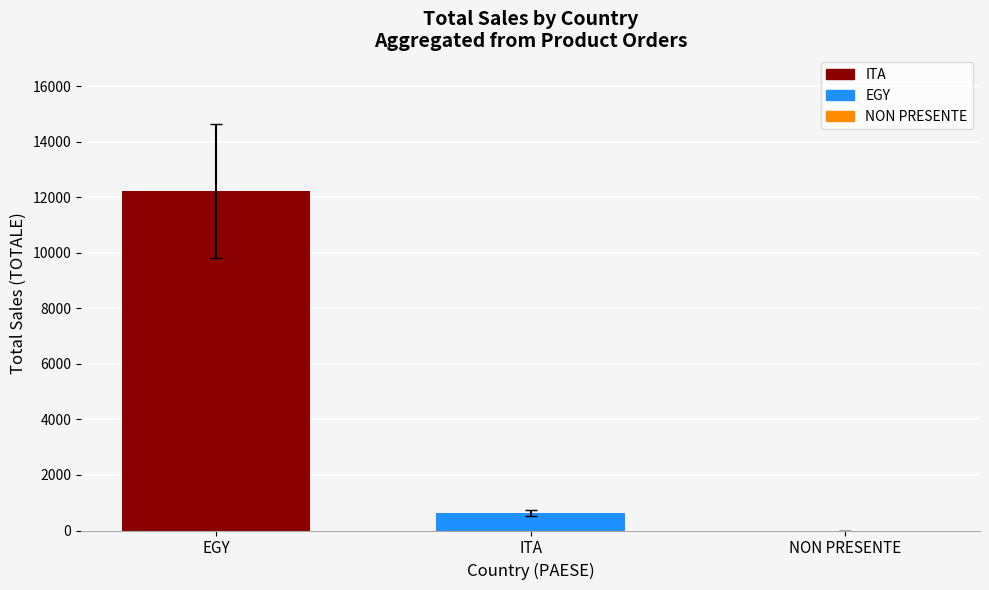

Between ITA and NON PRESENTE, which is larger?

ITA